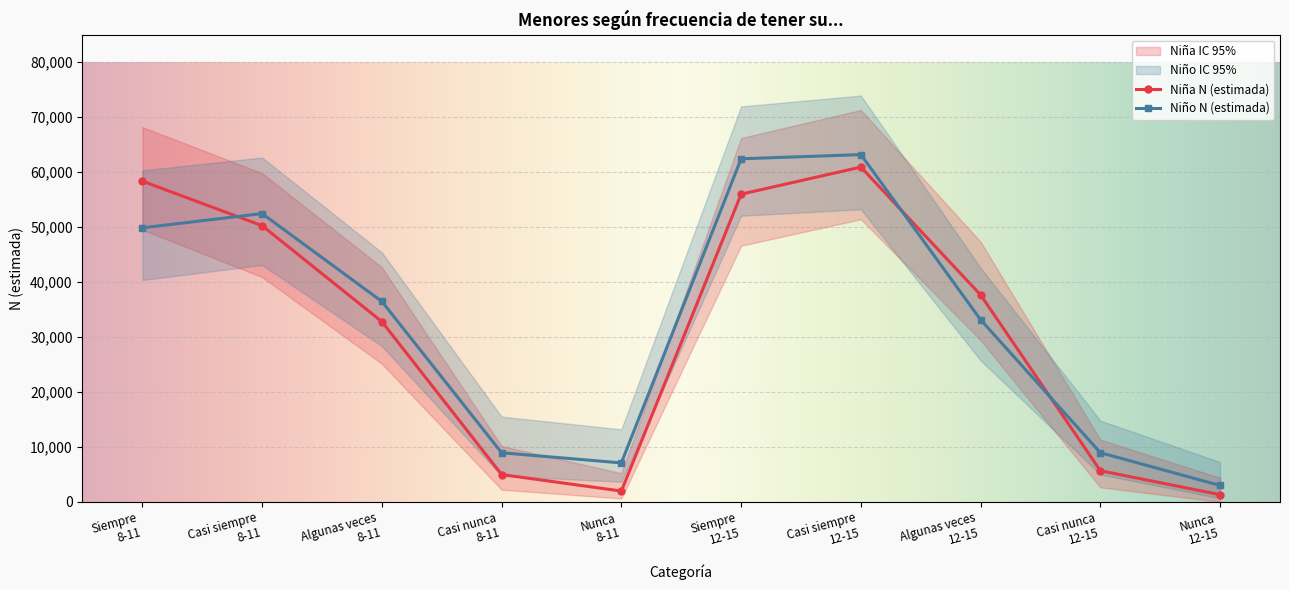

What is the label of the 10th point from the left?

Nunca
12-15